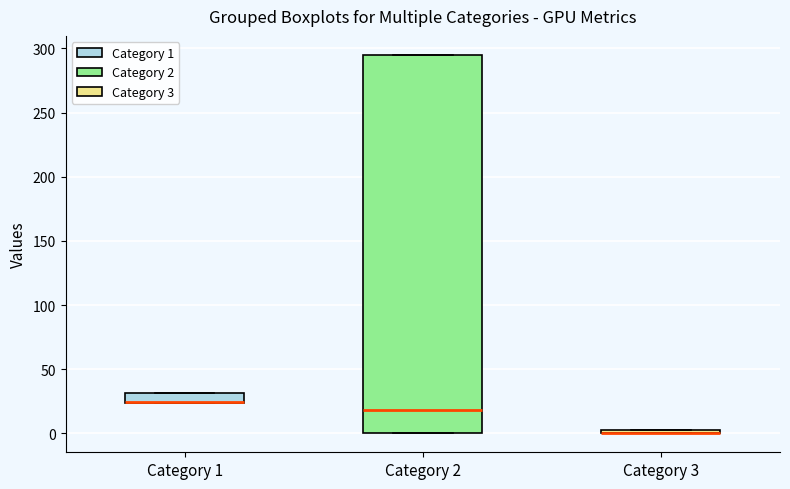

Comparing the boxes themselves (not the whiskers), which one is the tallest?

Category 2